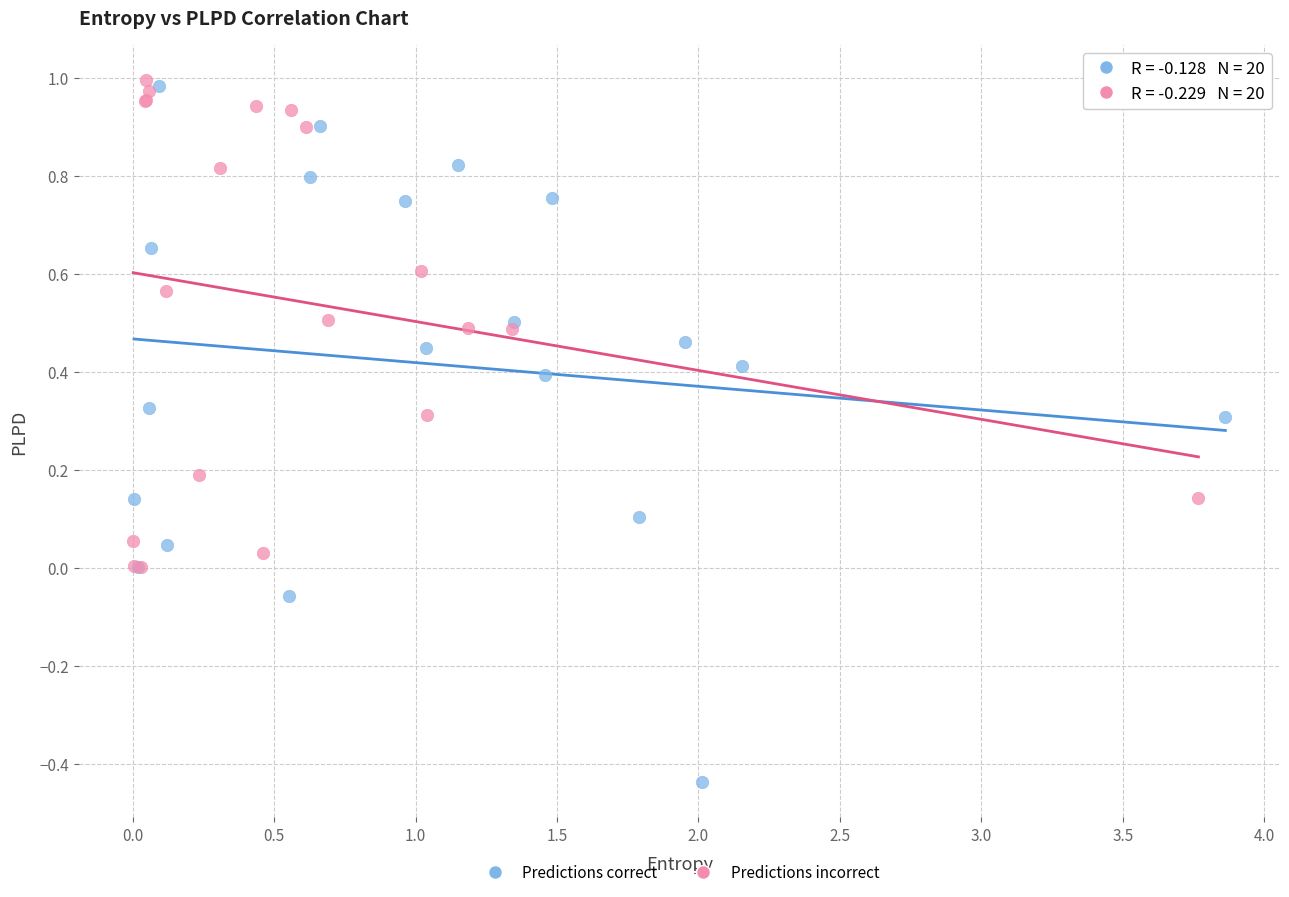

Which series reaches the minimum Y coordinate?

Predictions correct